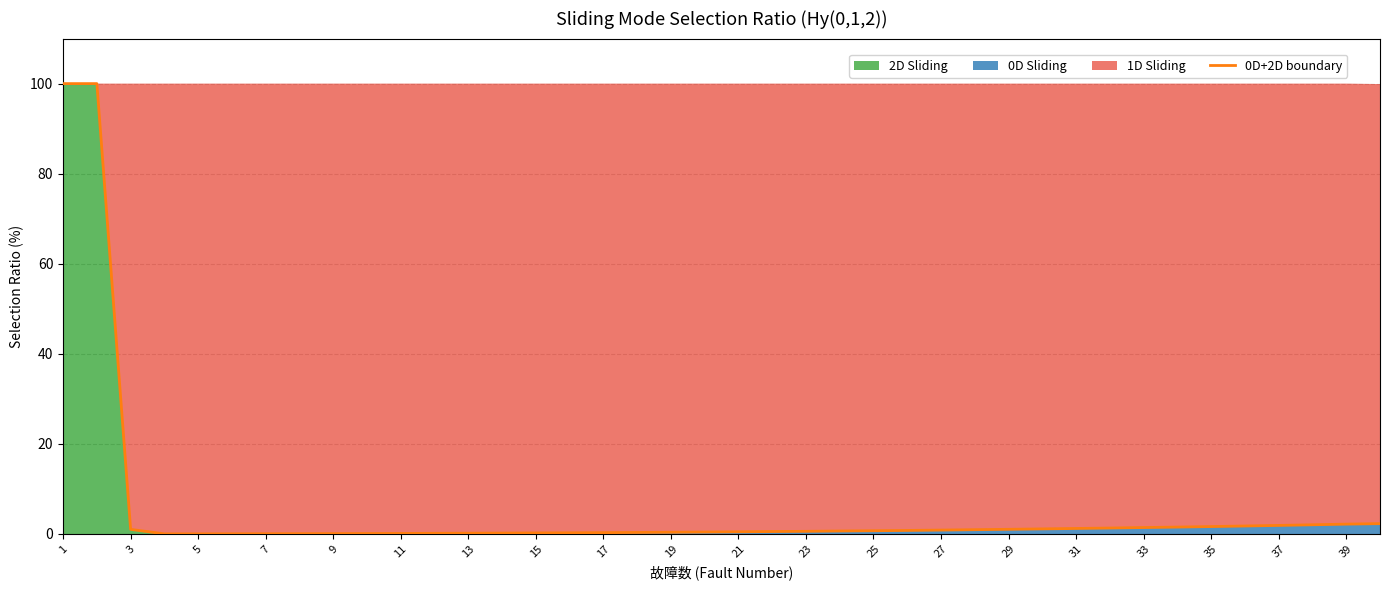

Which label corresponds to the largest value in the chart?

1